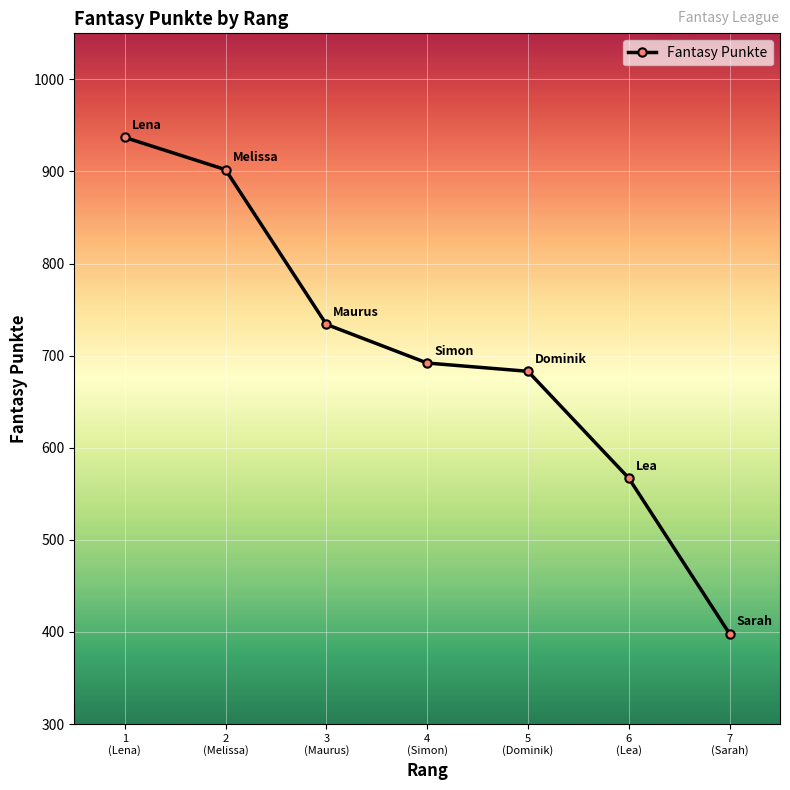

True or false: there are more than 2 points higher than both neighbors.

False